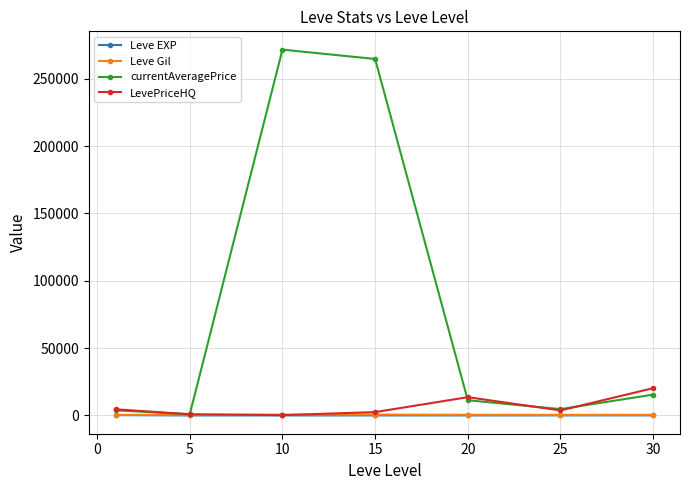

True or false: LevePriceHQ has more than 2 interior local peaks.

False